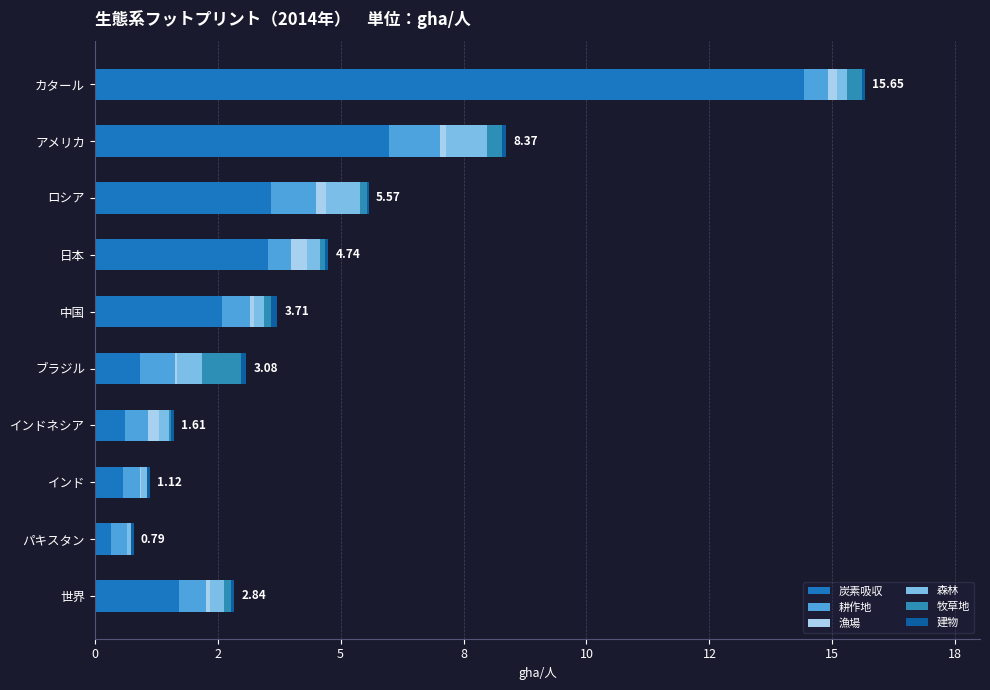

Reading right to left, extract all data points from this chart.

炭素吸収: 1.7	0.3	0.6	0.6	0.9	2.6	3.5	3.6	6.0	14.4
耕作地: 0.6	0.3	0.3	0.5	0.7	0.6	0.5	0.9	1.0	0.5
漁場: 0.1	0.0	0.0	0.2	0.0	0.1	0.3	0.2	0.1	0.2
森林: 0.3	0.1	0.1	0.2	0.5	0.2	0.3	0.7	0.8	0.2
牧草地: 0.1	0.0	0.0	0.0	0.8	0.1	0.1	0.1	0.3	0.3
建物: 0.1	0.0	0.0	0.1	0.1	0.1	0.1	0.0	0.1	0.1